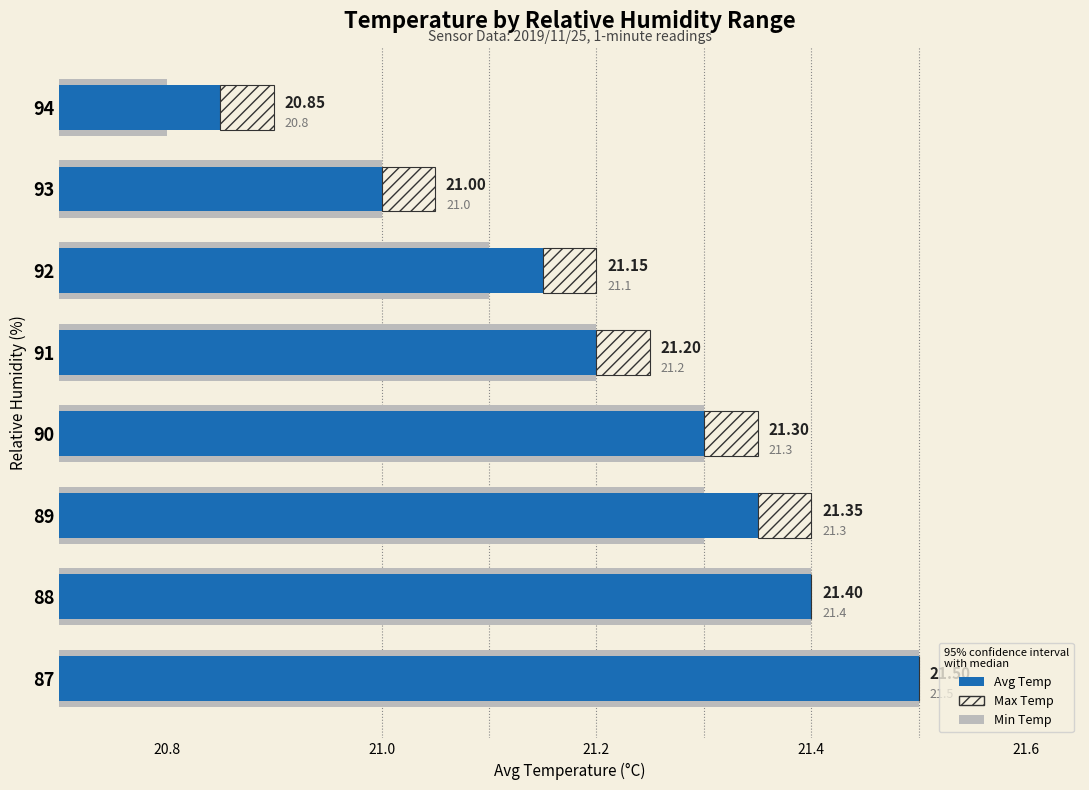

What is the value of the Min Temp bar at the 2nd from the left?

21.4